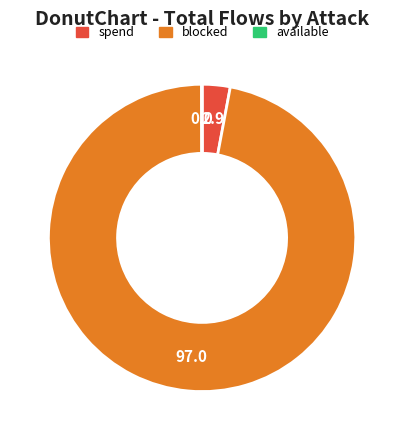

Is there any slice that represents more than half of the pie?

Yes